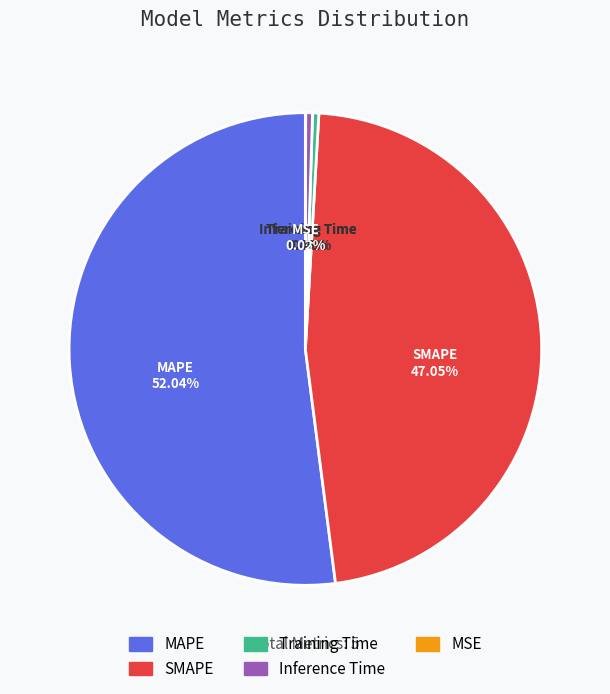

Which slice is the largest?

MAPE